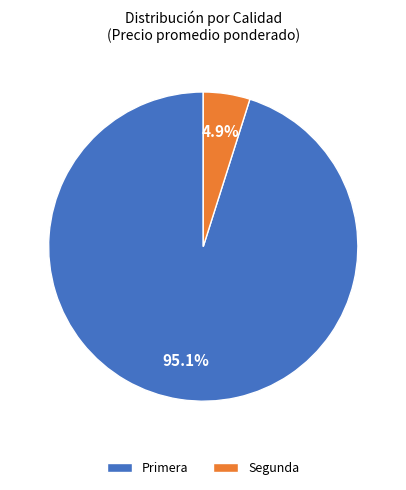

What is the largest slice in the pie chart?

Primera